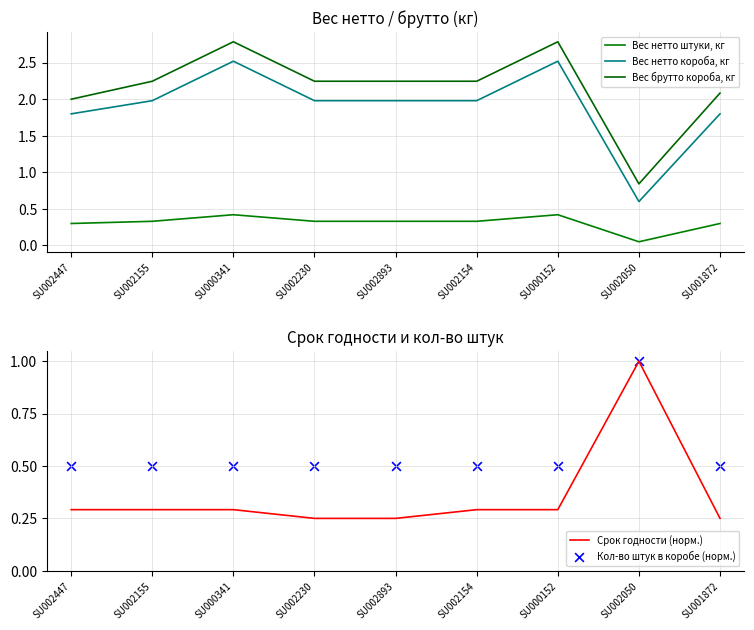

What are all the series names shown in the legend?

Вес нетто штуки, кг, Вес нетто короба, кг, Вес брутто короба, кг, Срок годности (норм.), Кол-во штук в коробе (норм.)